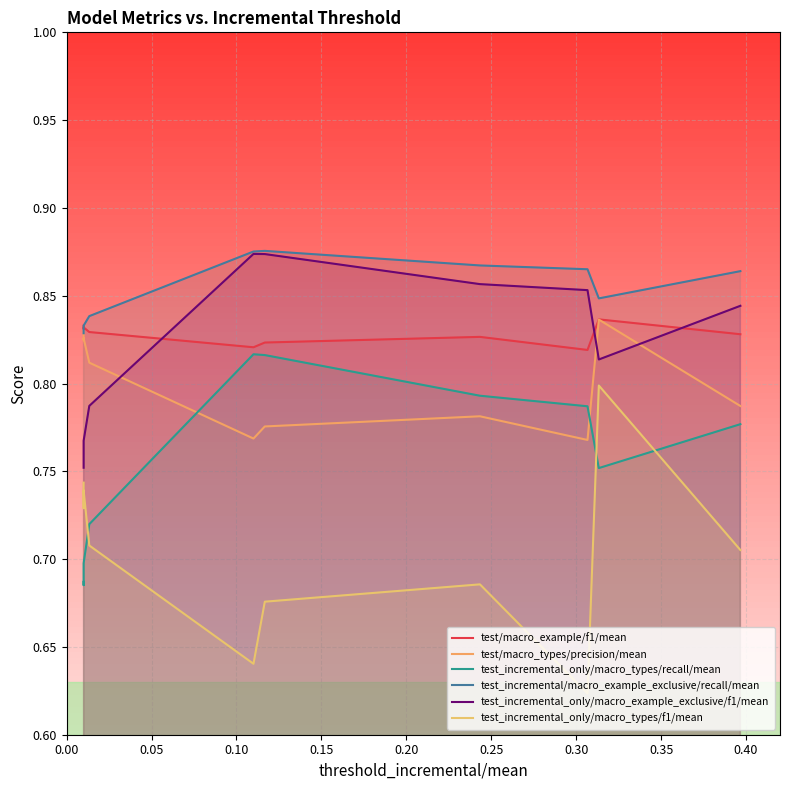

What is the value of the test_incremental_only/macro_types/recall/mean point at the 7th from the left?

0.8